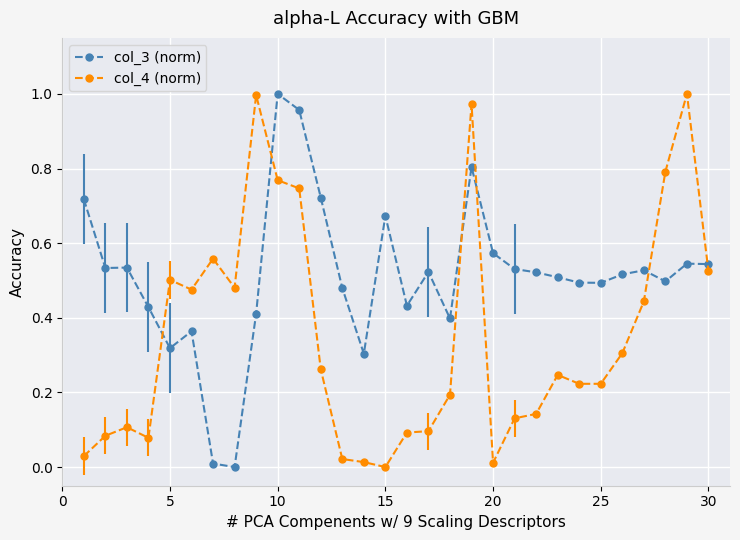

How many data points in col_3 (norm) are above 0?

29